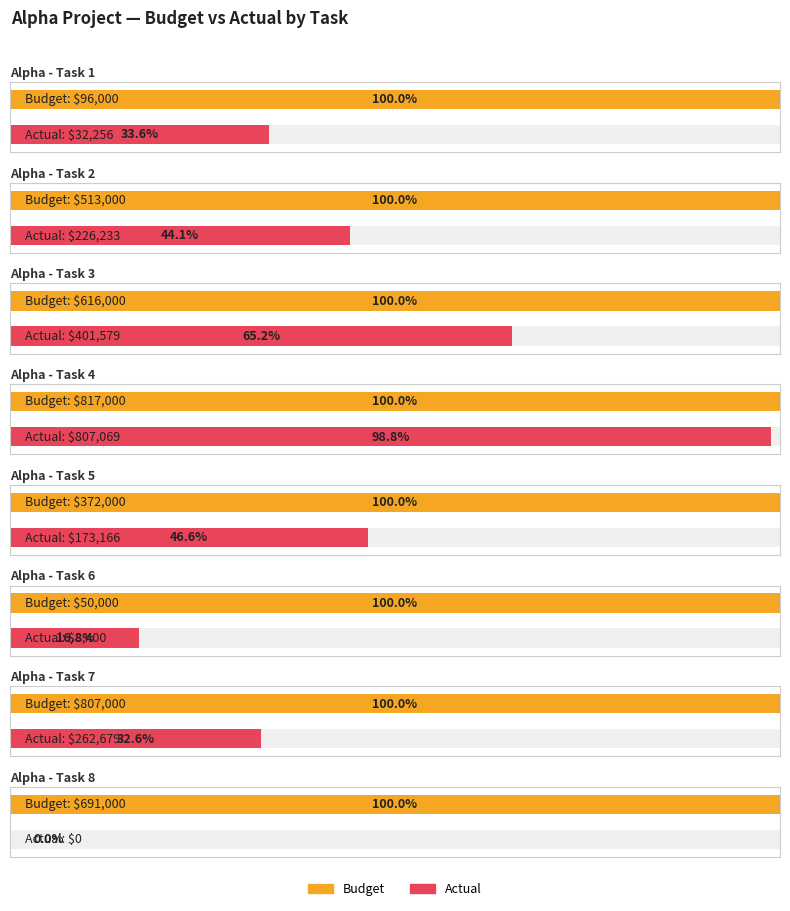

What is the sum of all Budget values?

3962000